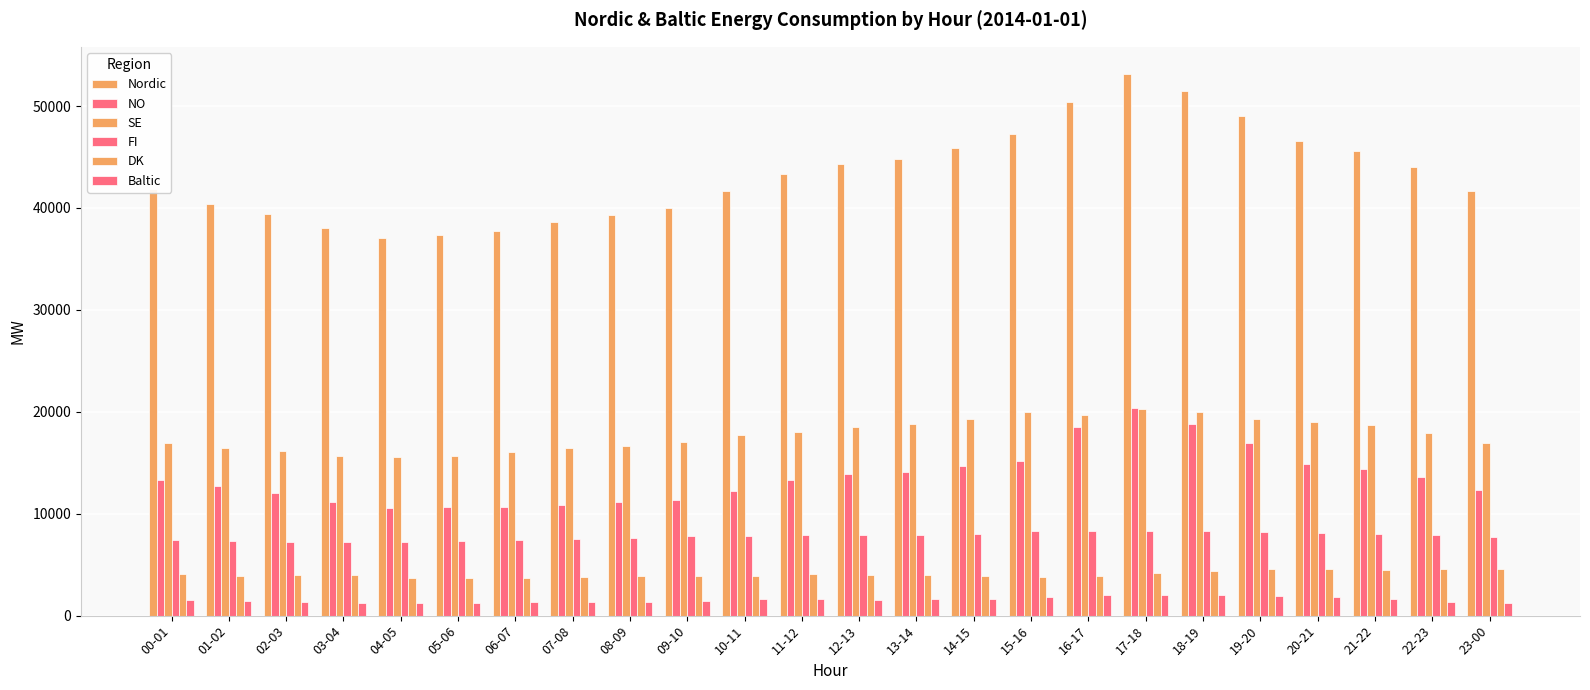

How many bars are there in each group?

6